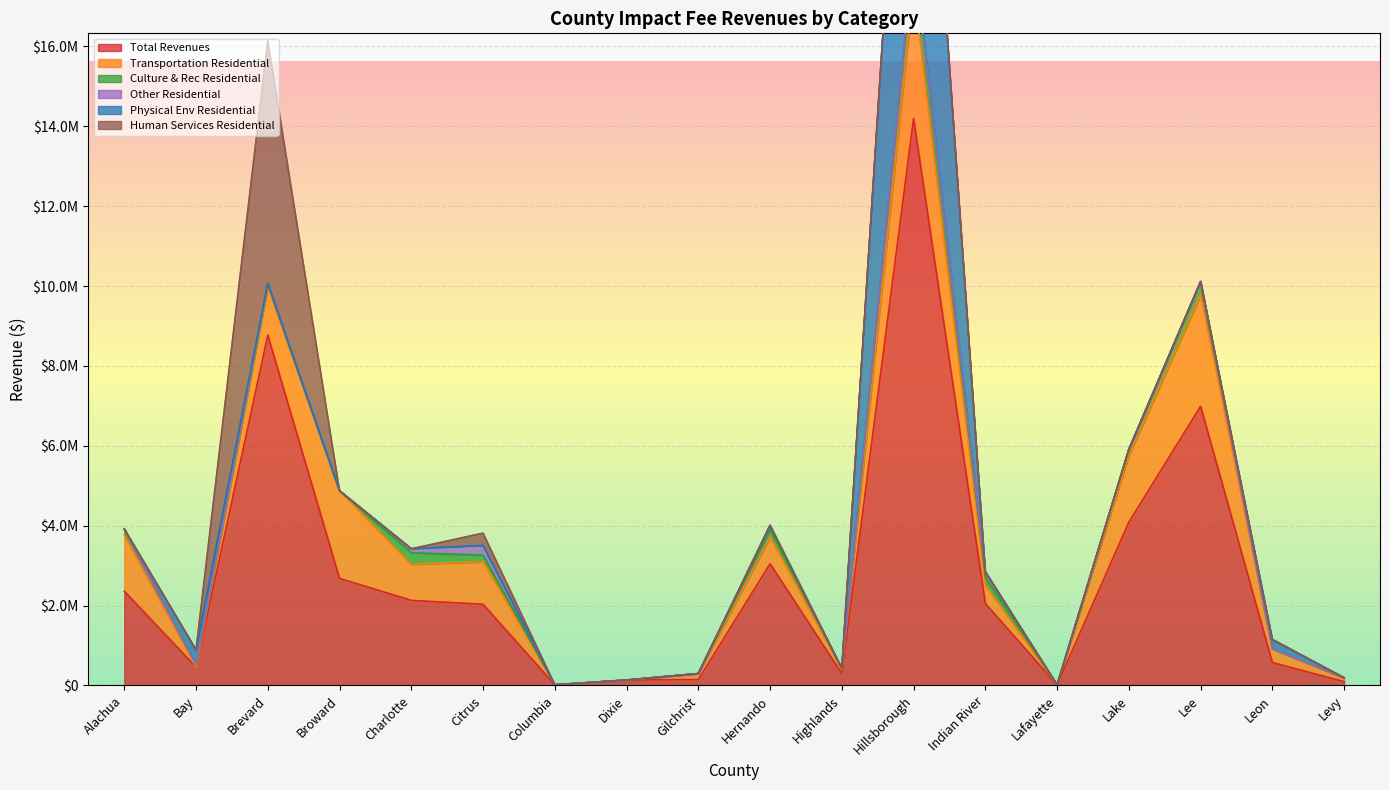

True or false: Culture & Rec Residential and Total Revenues cross at least once.

False